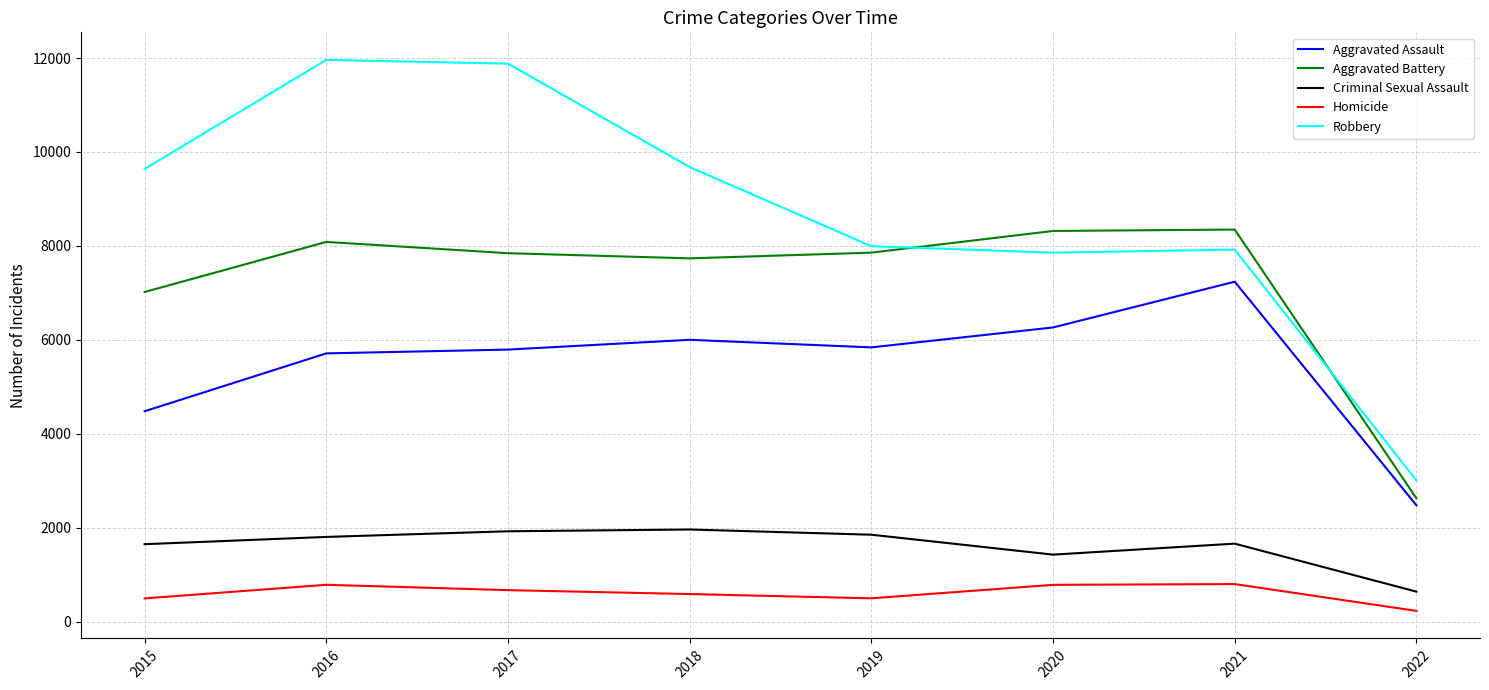

What is the difference between the Robbery values at 2020 and 2018?

1823